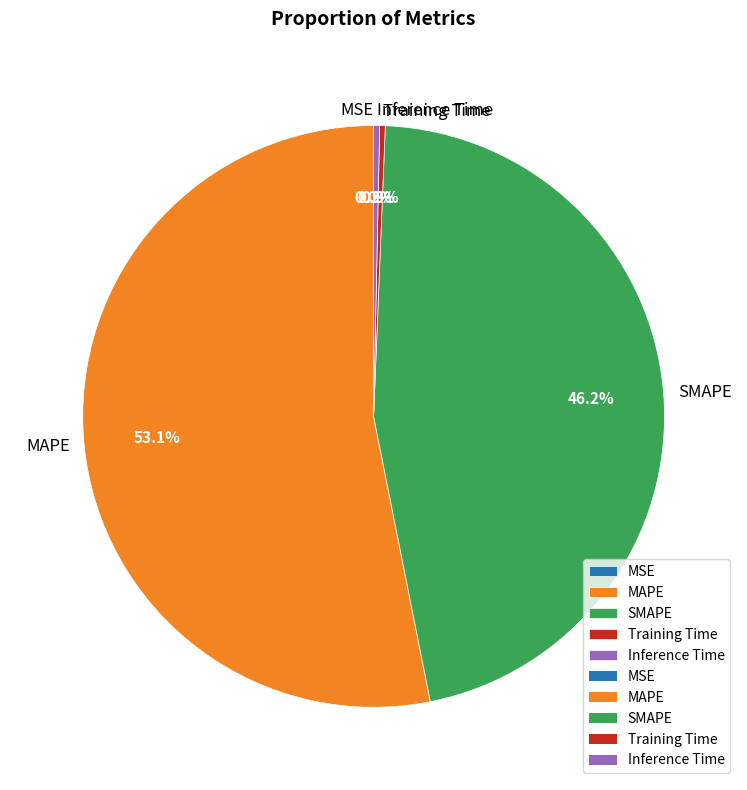

How much of the chart is everything except Training Time?

99.7%